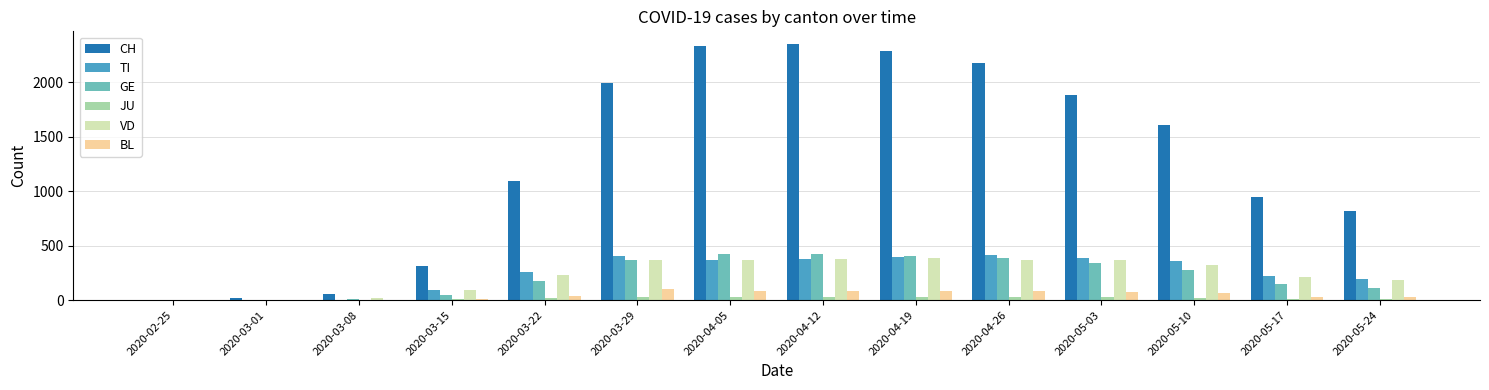

Which series has the largest total across all categories?

CH